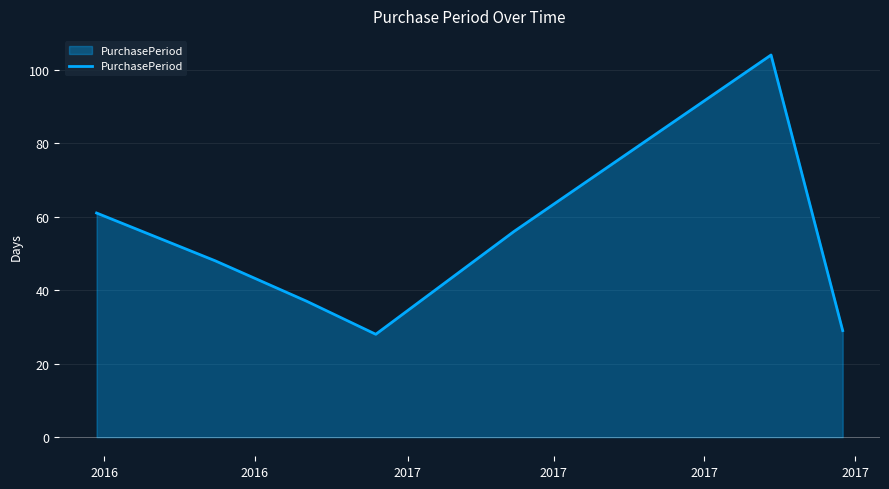

What is the average value?

52